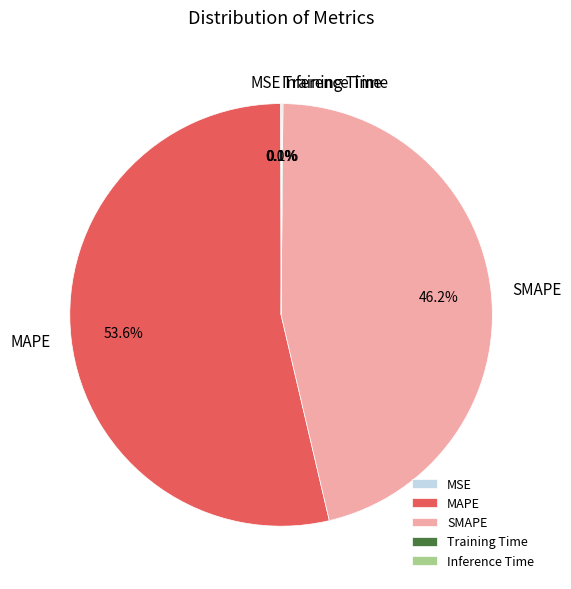

To the nearest percent, what percentage of the pie is MAPE?

54%